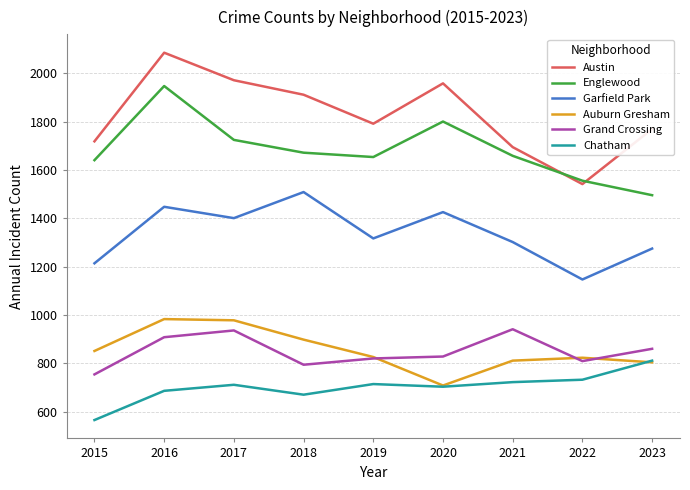

Read the Grand Crossing value at 2018, to the nearest 50.

800